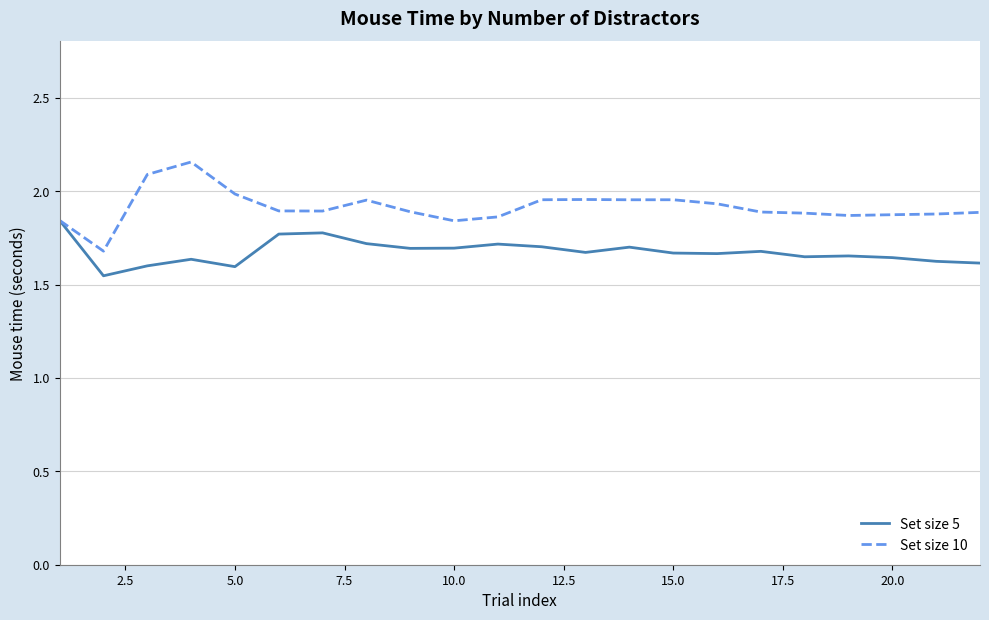

Rank the series by their maximum value, from lowest to highest.

Set size 5, Set size 10